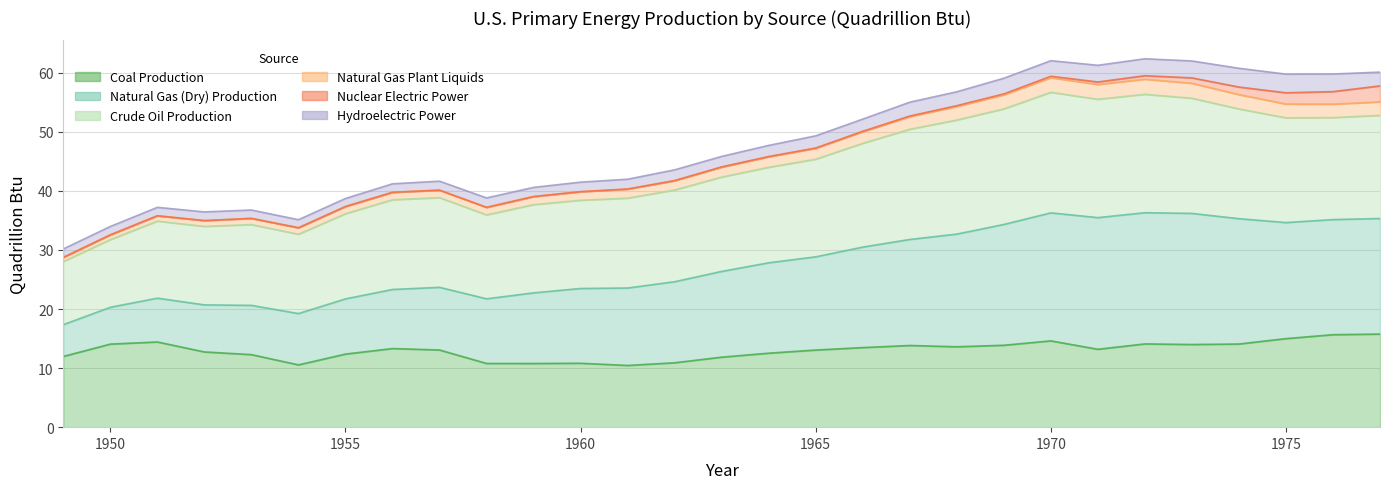

What is the minimum value shown in the chart?

10.4